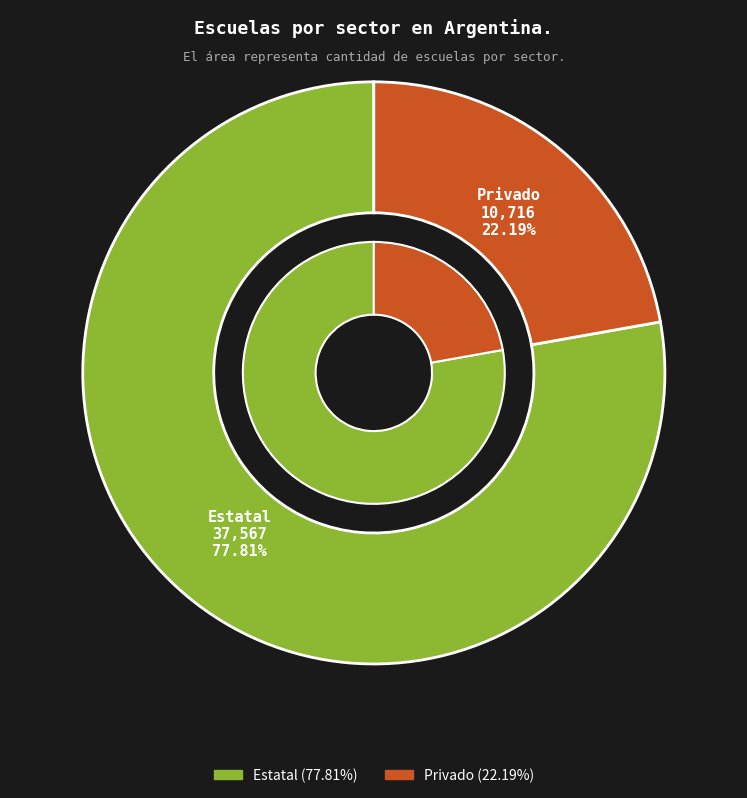

How many segments does this pie chart have?

2